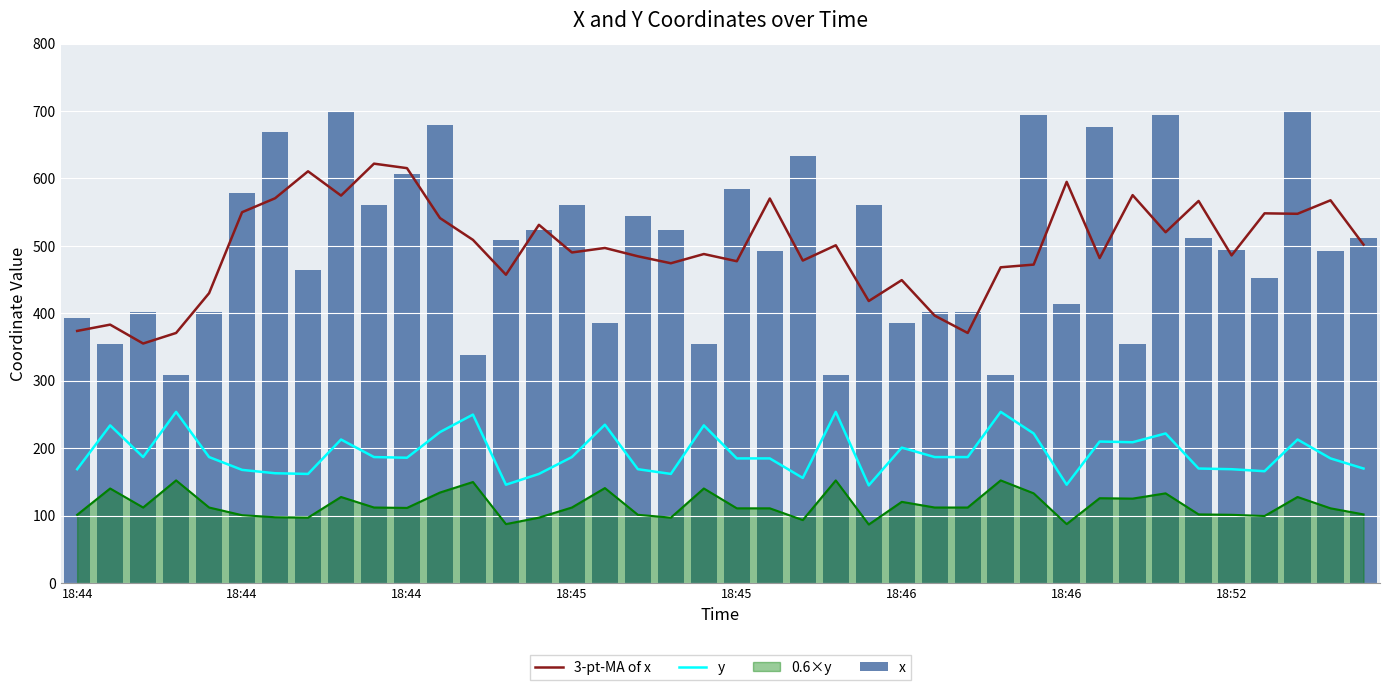

At which label does x reach its peak?

8